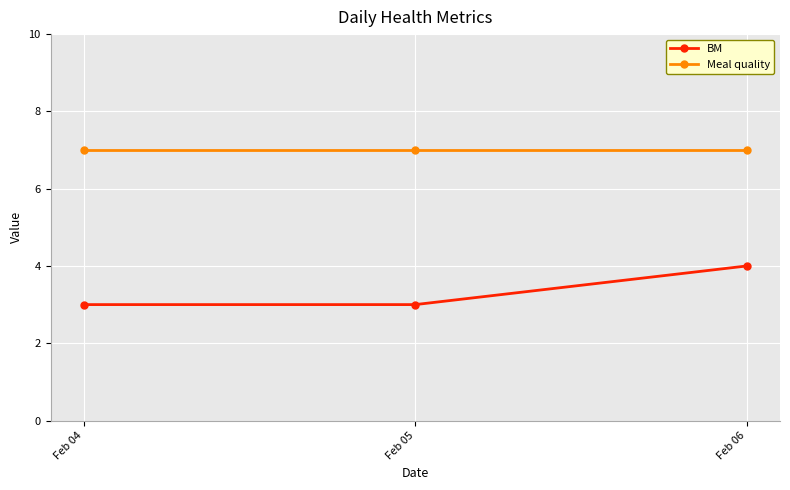

How many series are shown in this chart?

2